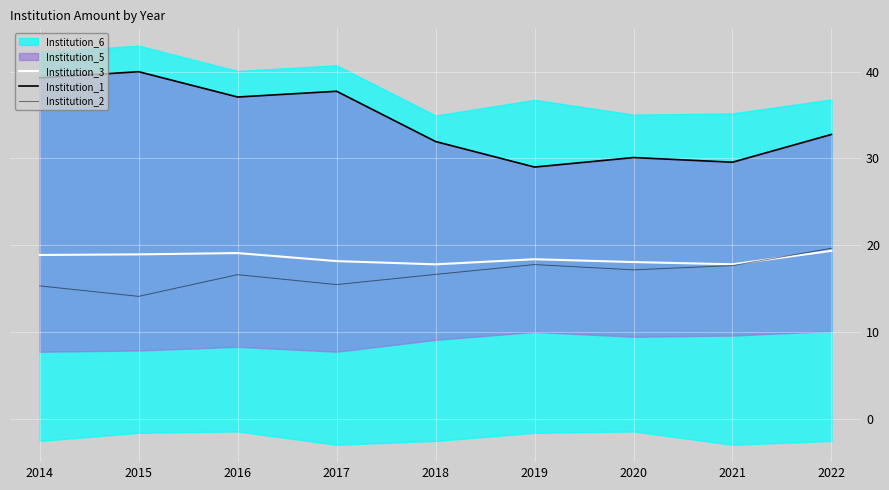

Does the chart display data point markers on the line(s)?

No